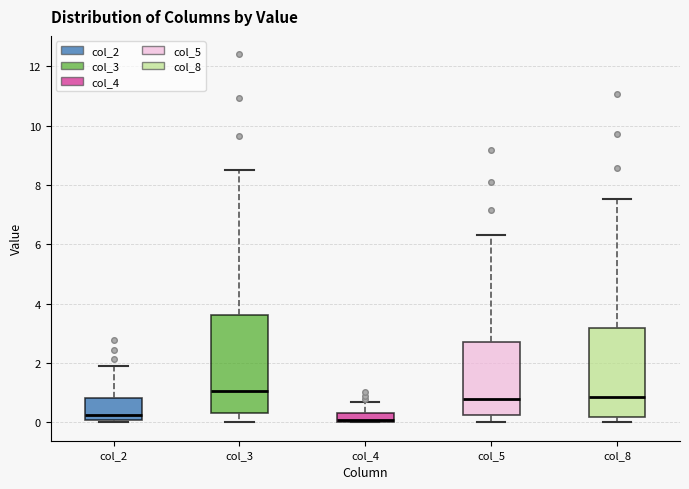

Comparing the boxes themselves (not the whiskers), which one is the tallest?

col_3